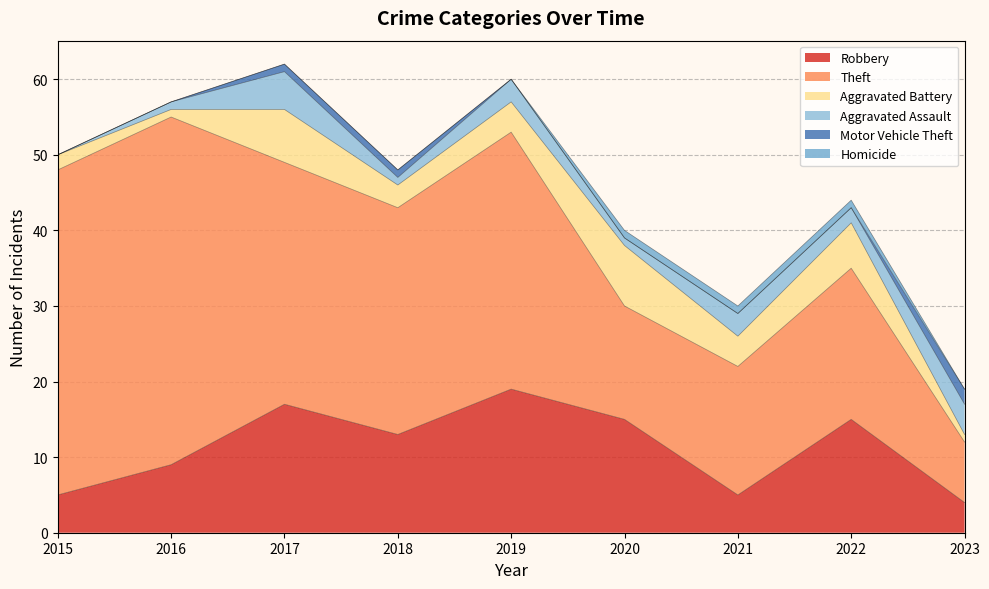

True or false: Aggravated Assault and Motor Vehicle Theft cross at least once.

False